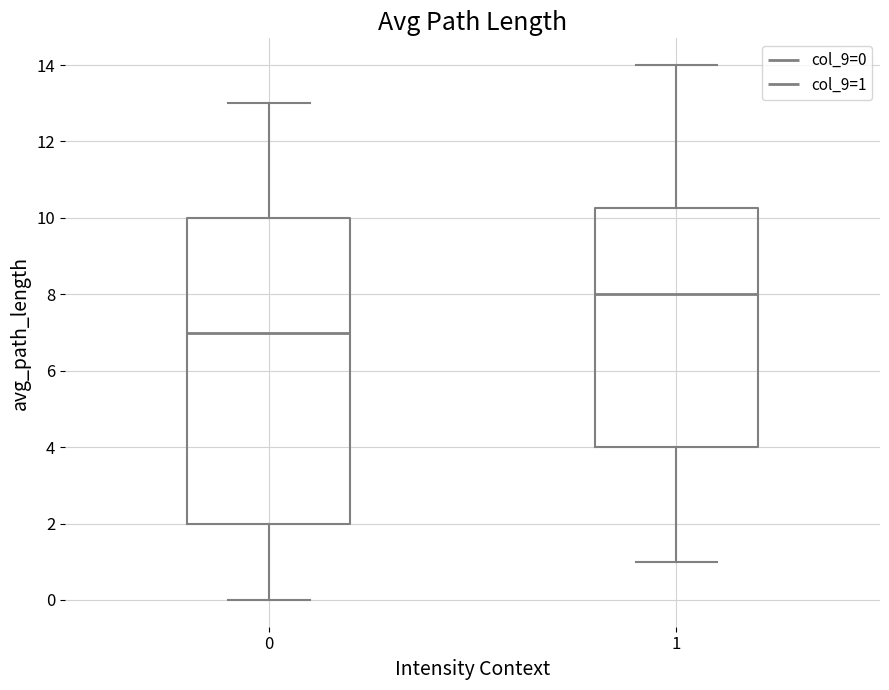

Reading left to right, read every box against the y-axis: the position of its median line, the range the box covers, and the ends of its whiskers. The values are not printed on the chart, so give them approximately, as read against the axis.

0: median 7.0, box 2.0 to 10.0, whiskers 0.0 to 13.0
1: median 8.0, box 4.0 to 10.2, whiskers 1.0 to 14.0